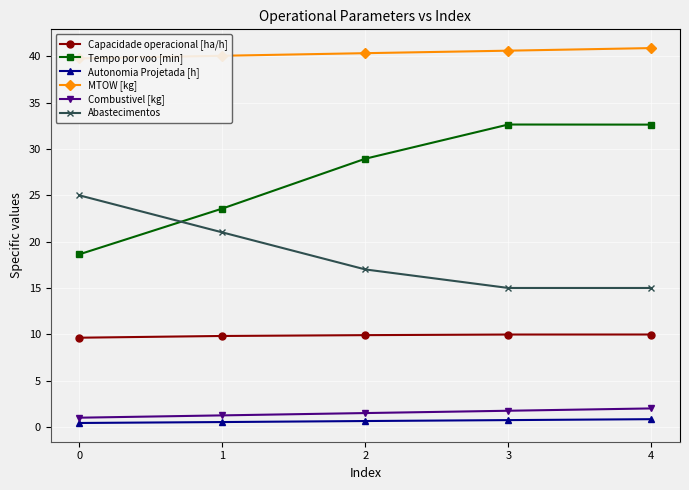

What is the value of the Autonomia Projetada [h] point at the 5th from the left?

0.8